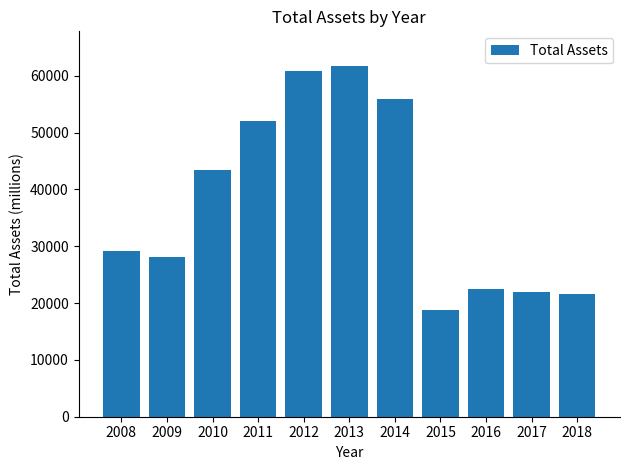

What is the minimum value shown in the chart?

18842